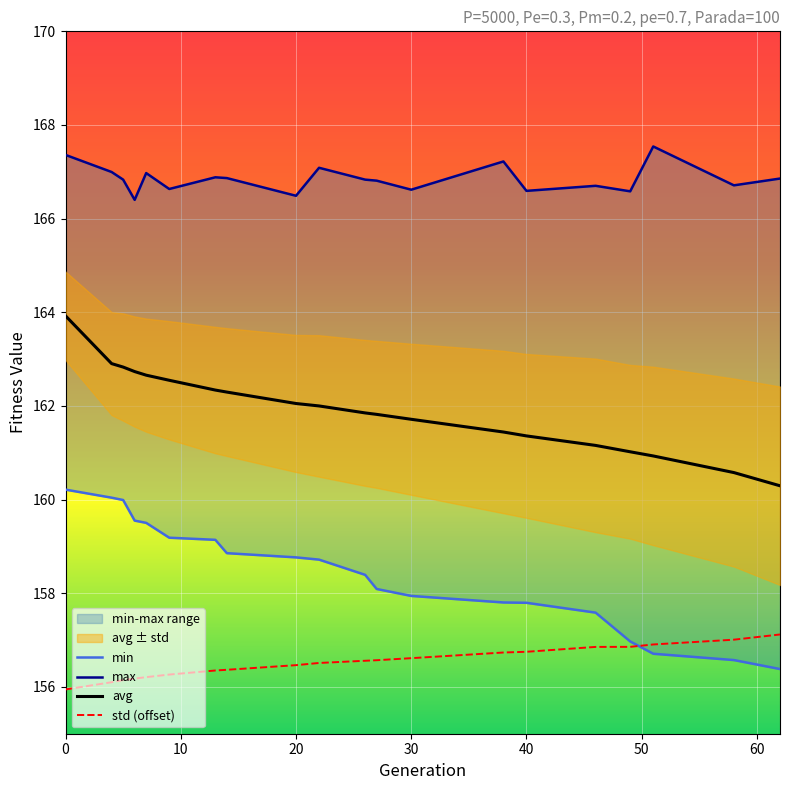

List the series in order of their peak value, lowest first.

std (offset), min, avg, max